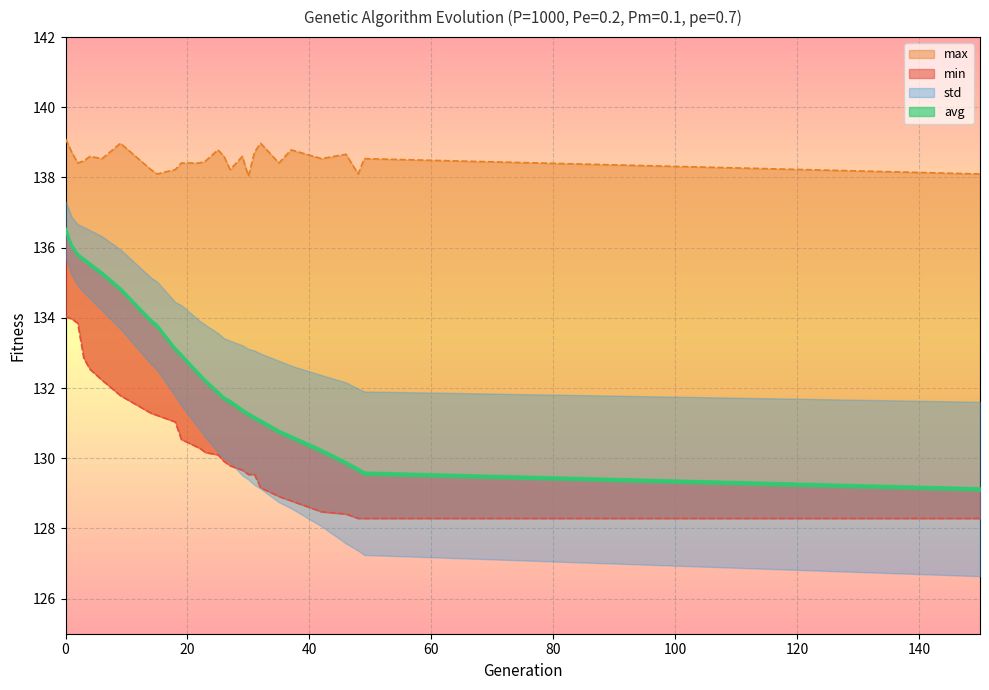

How many data points does each series have?

27